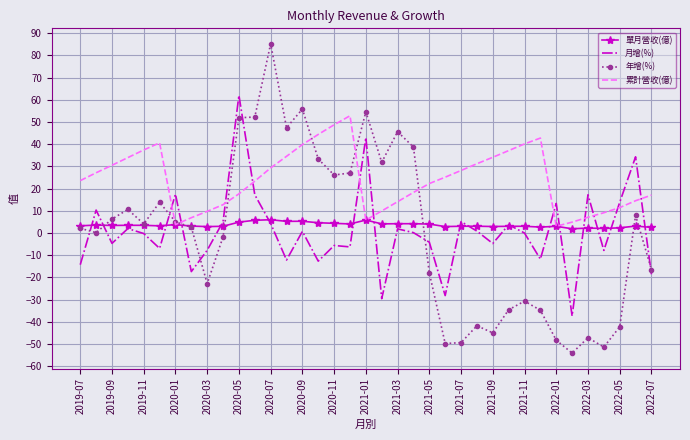

What are all the series names shown in the legend?

單月營收(億), 月增(%), 年增(%), 累計營收(億)